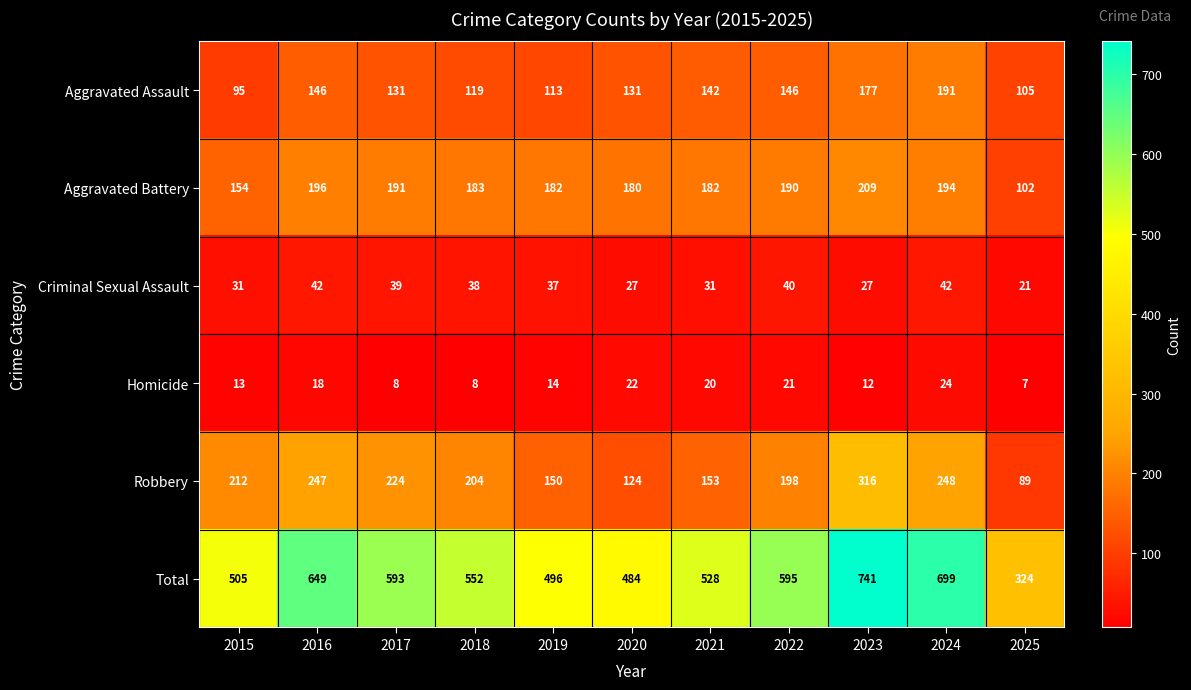

Which series has the largest total across all categories?

Total